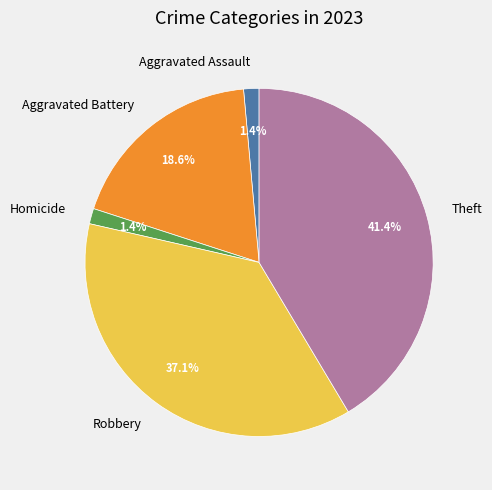

How many segments does this pie chart have?

5